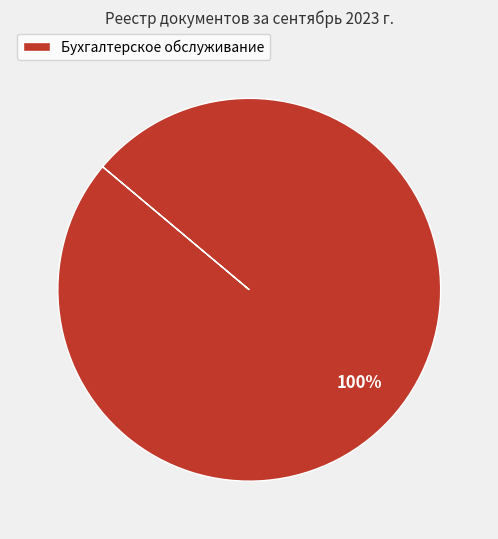

How many segments does this pie chart have?

1